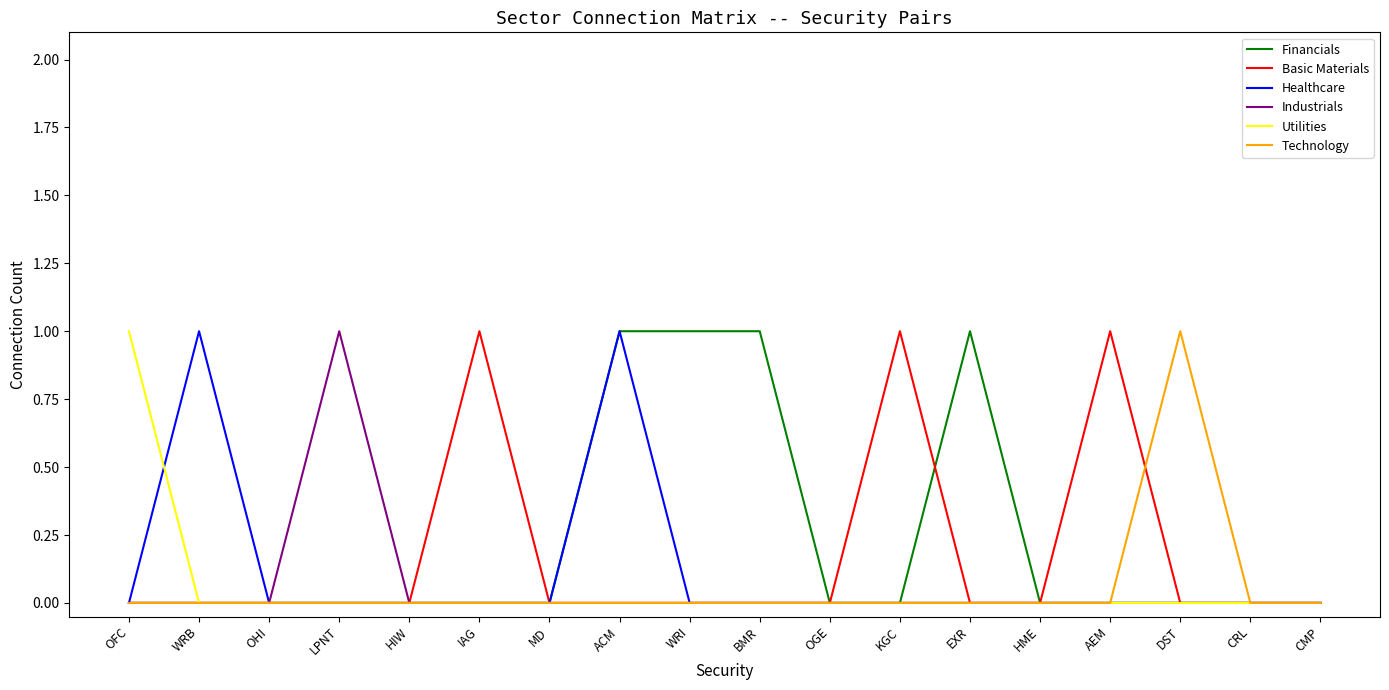

What is the total value across all series at OFC?

1